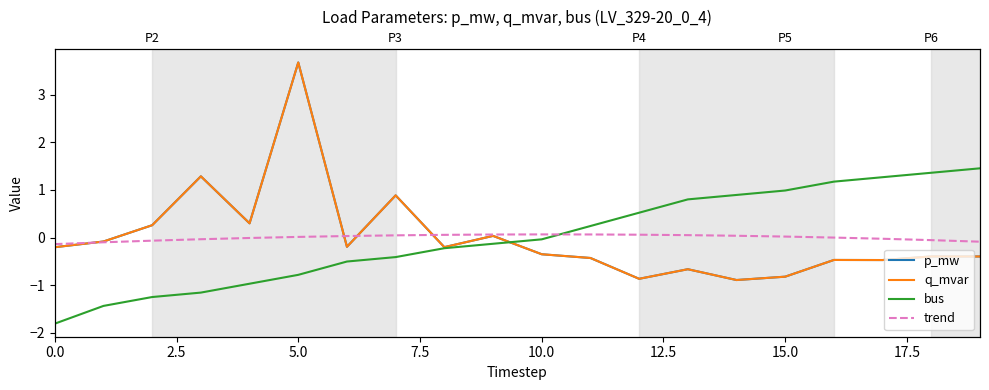

True or false: p_mw and q_mvar cross at least once.

True